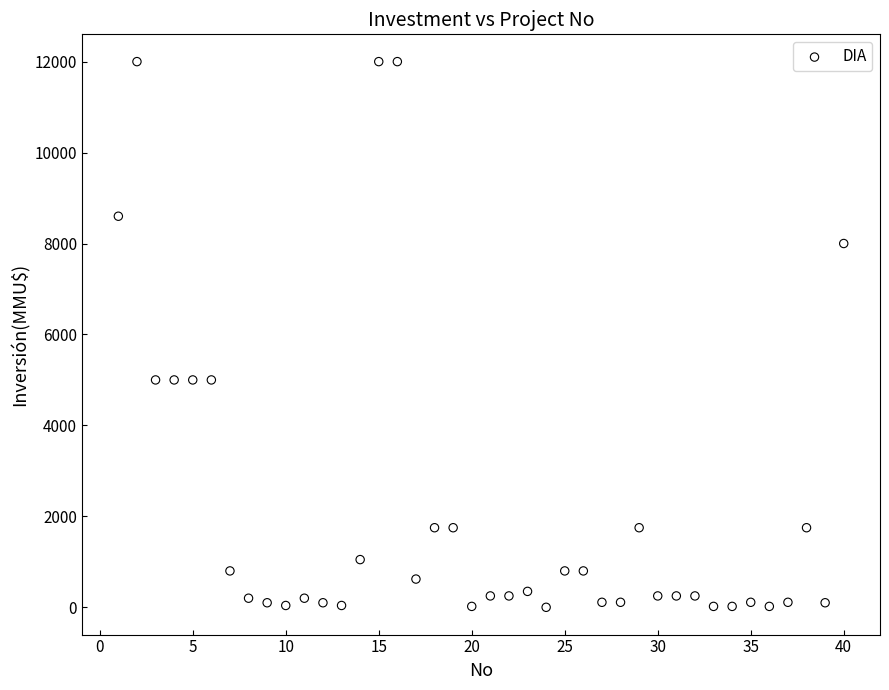

What is the range of Y values (max minus min)?

12000